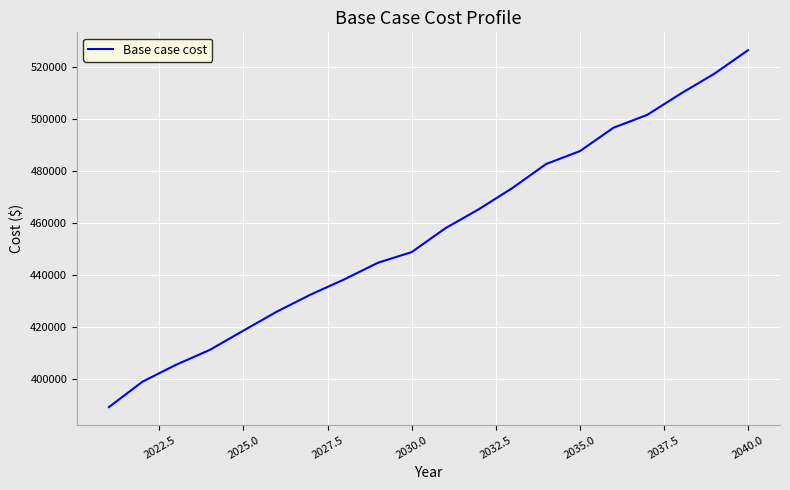

What is the greatest value displayed?

526496.0